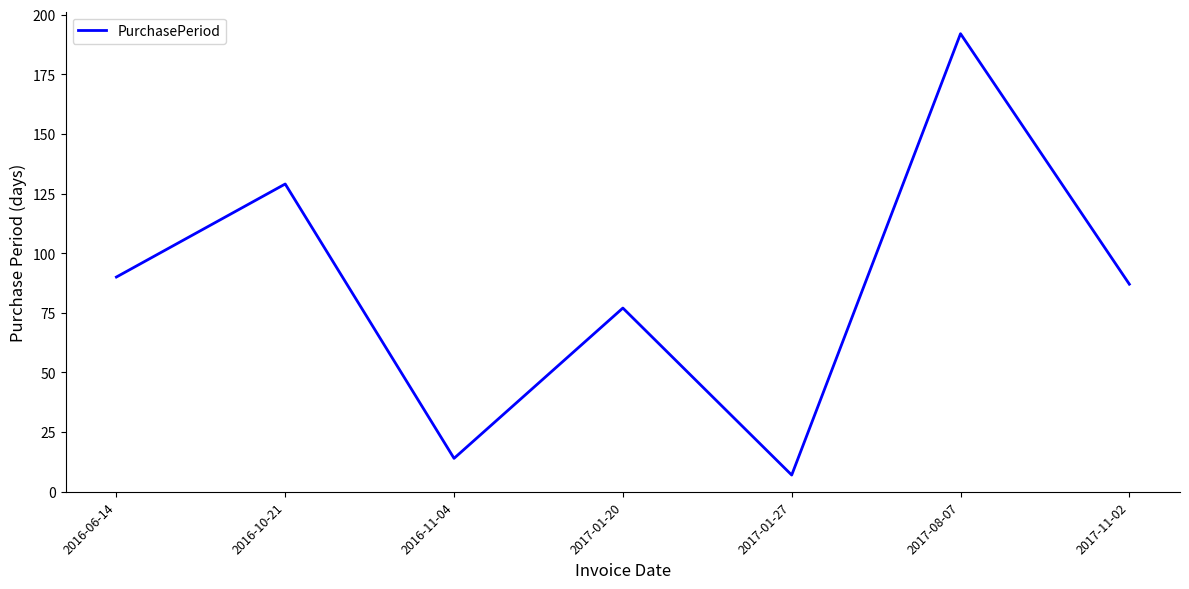

How many values are below 87?

3